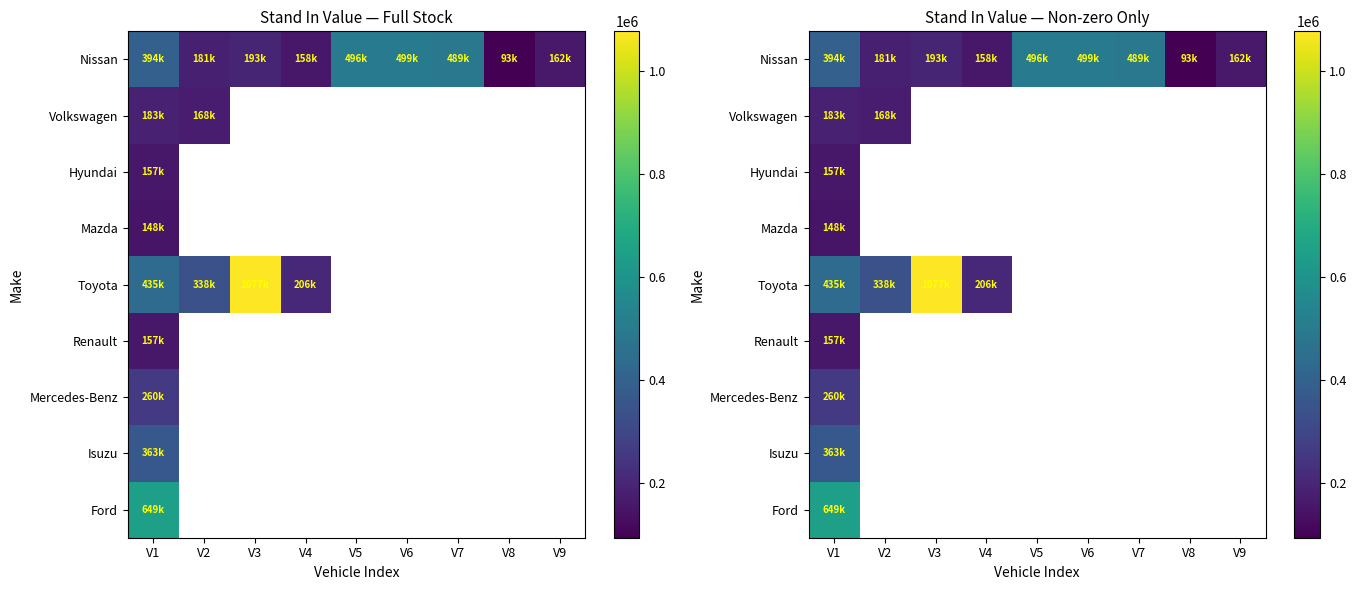

List the series in order of their peak value, highest first.

Toyota, Ford, Nissan, Isuzu, Mercedes-Benz, Volkswagen, Renault, Hyundai, Mazda